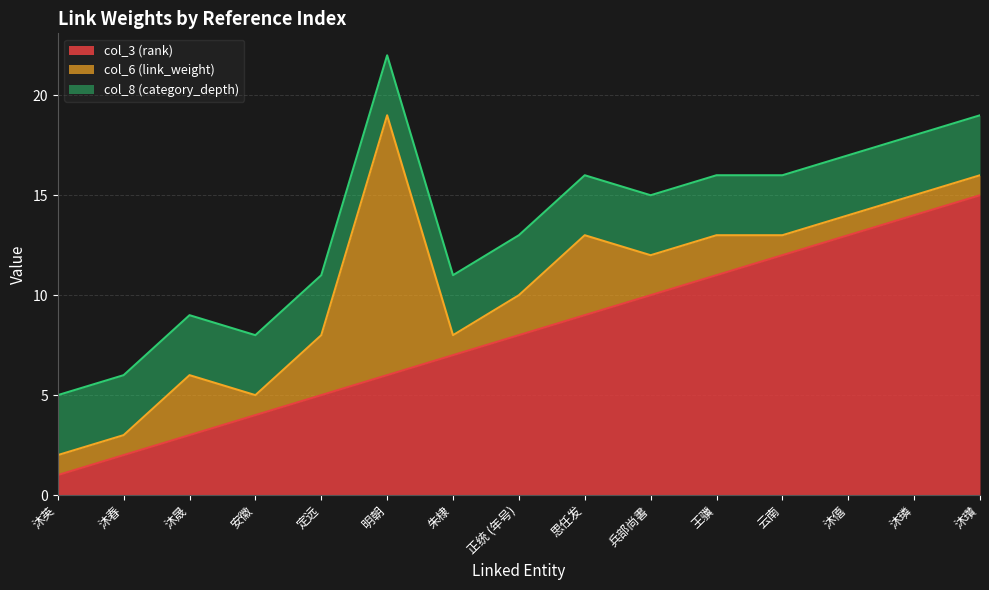

Is it true that col_8 (category_depth) equals 1 at 沐晟?

False